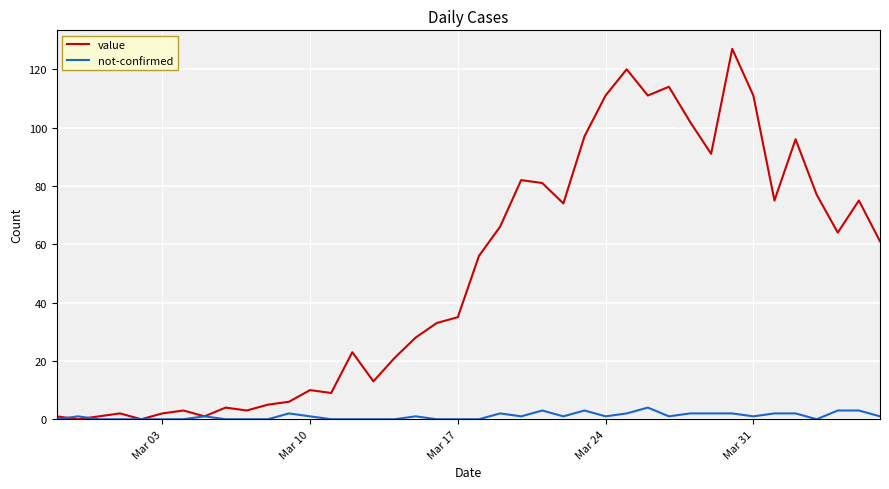

Rank the series by their average value, from lowest to highest.

not-confirmed, value